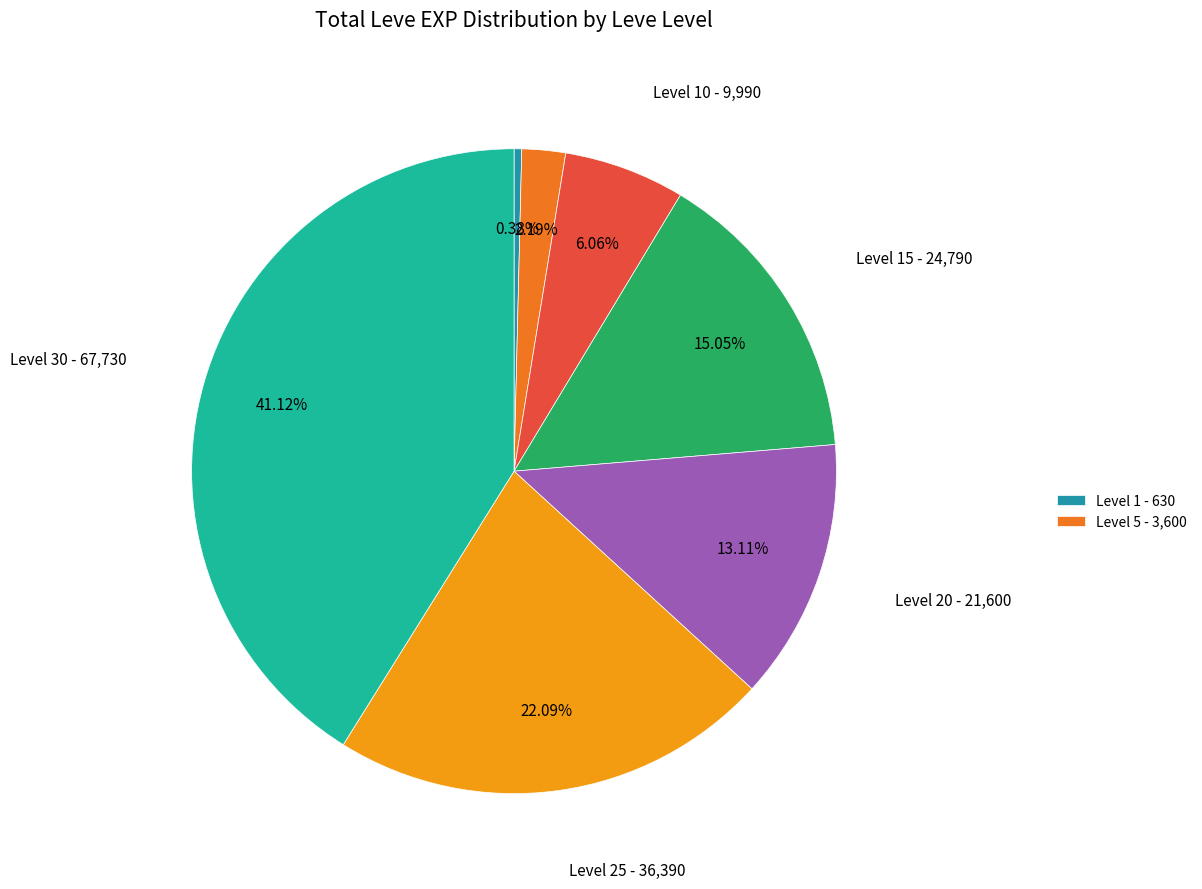

Is there a majority slice in this chart?

No